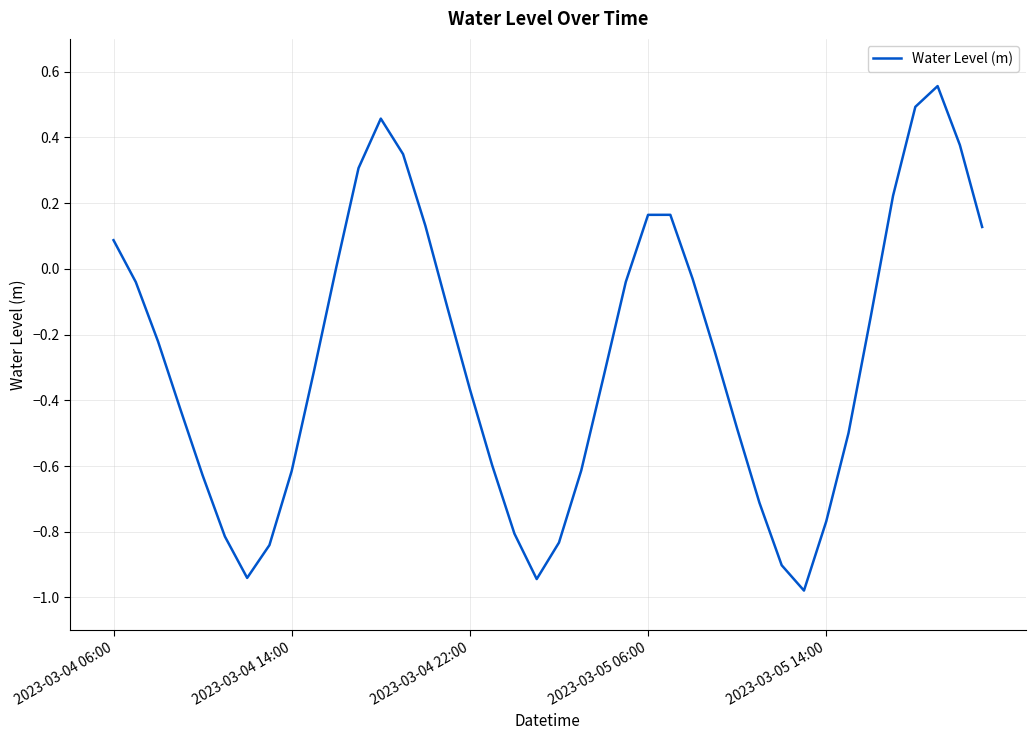

Does the chart have visible grid lines?

Yes